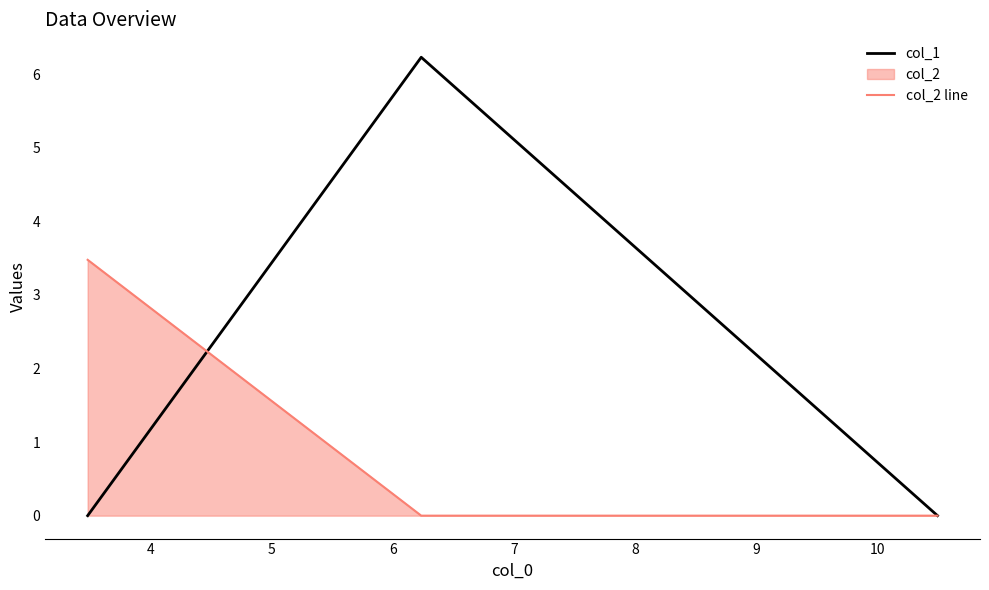

What is the greatest value displayed?

6.2